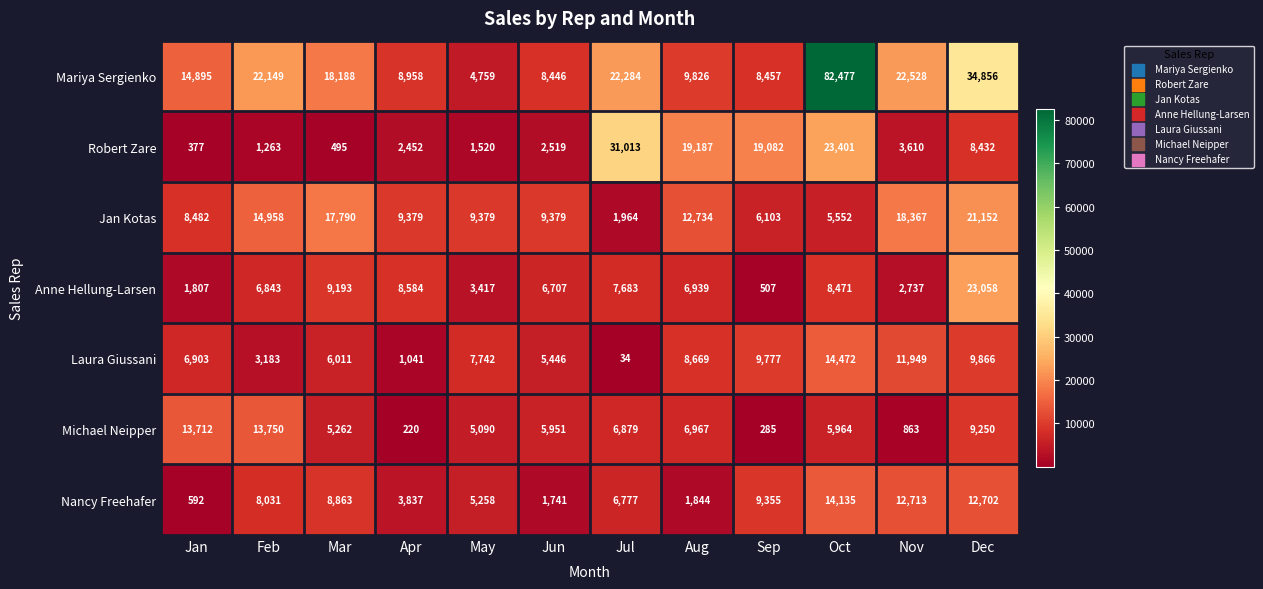

How many data points does each series have?

12